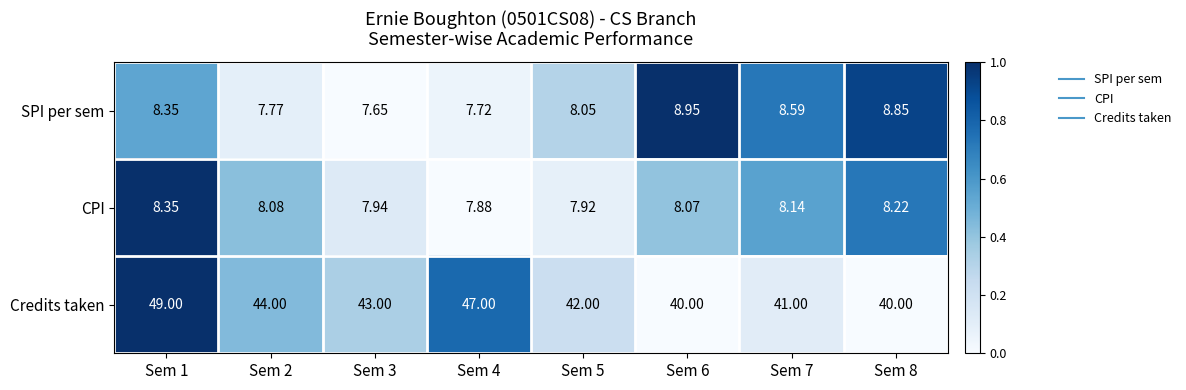

Which series has the largest total across all categories?

Credits taken